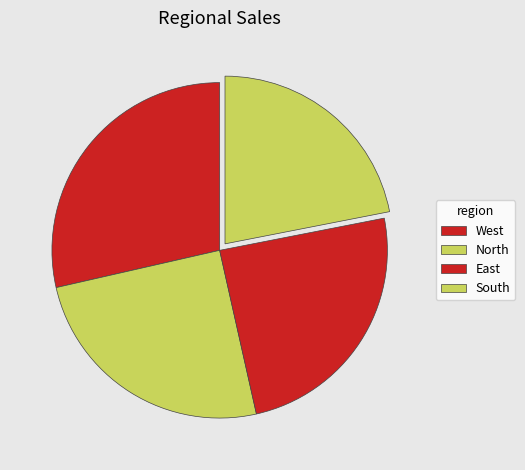

What percentage is the North slice, to the nearest percent?

25%